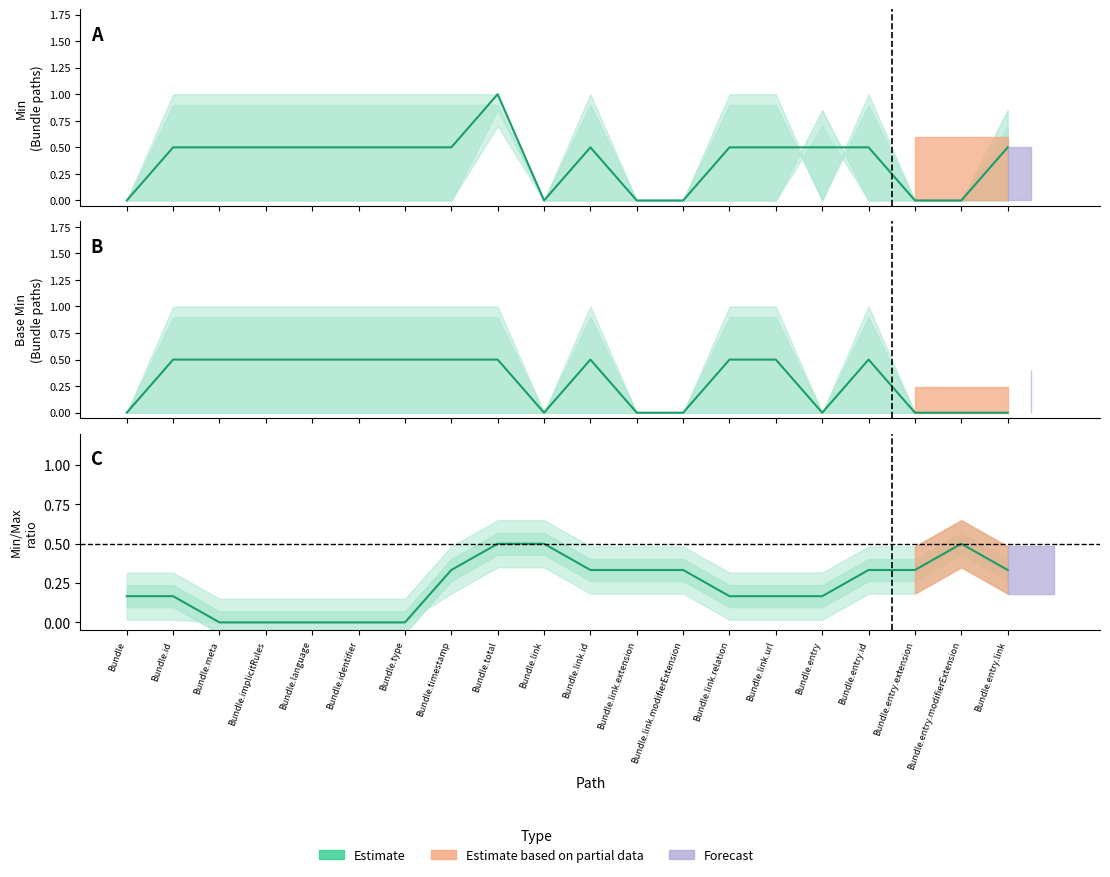

What is the value of the 15th point from the left?

0.2